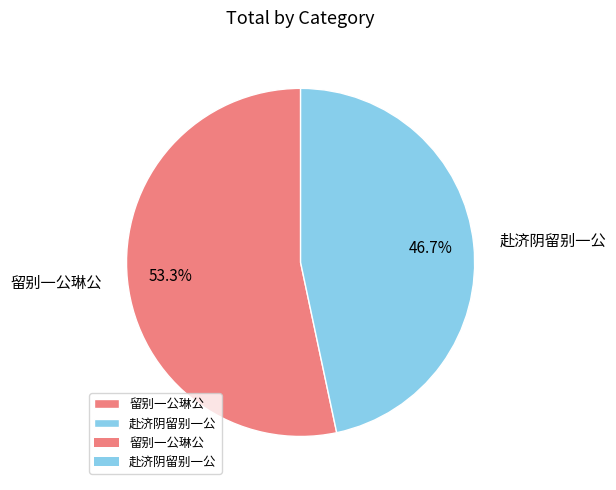

What is the majority slice?

留别一公琳公